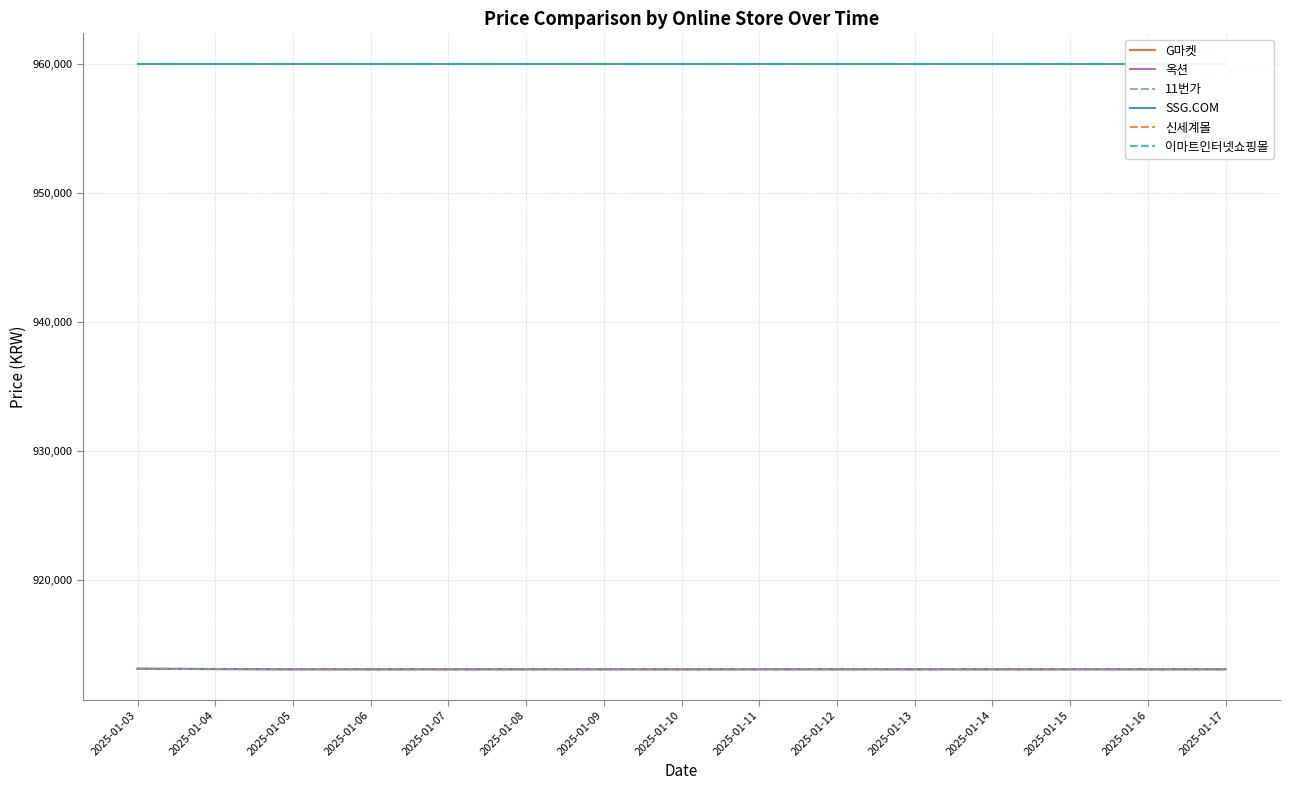

Is the value of 신세계몰 at 2025-01-14 greater than the value of SSG.COM at 2025-01-14?

No